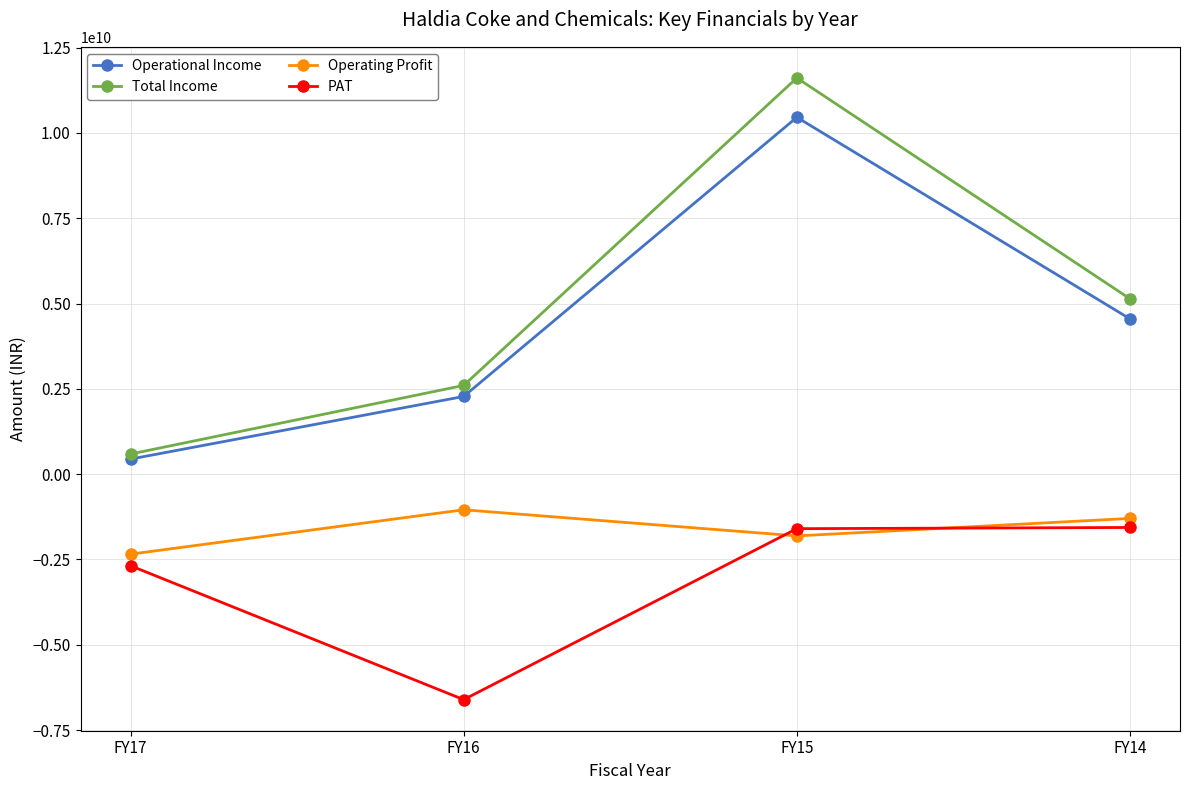

What is the greatest value displayed?

11610370405